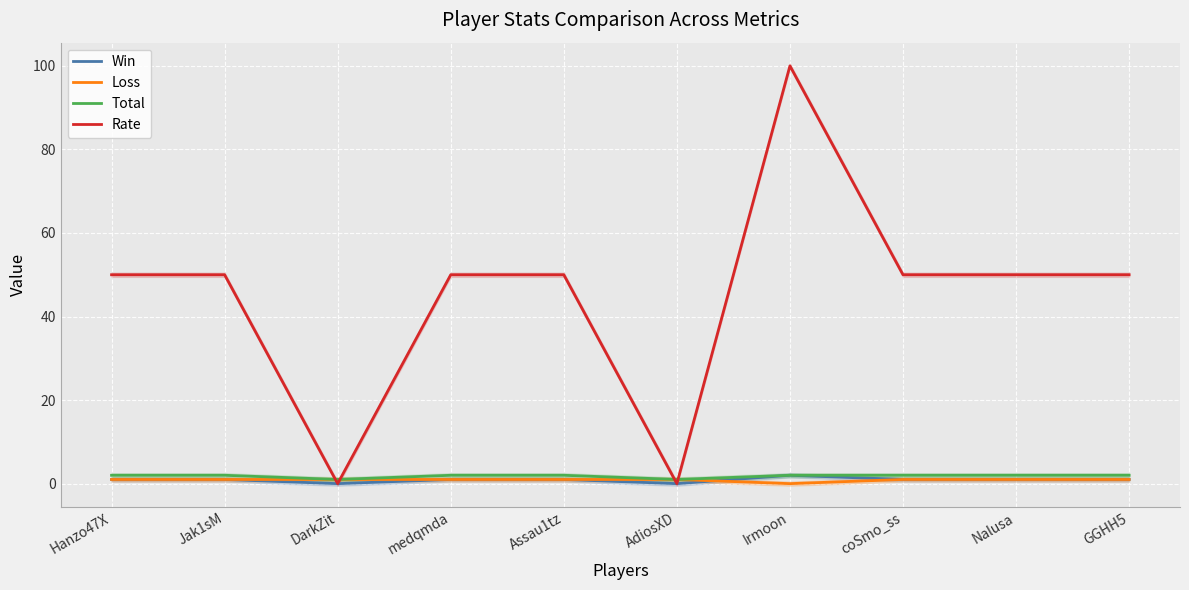

The value of Loss at Irmoon is 0. True or false?

True